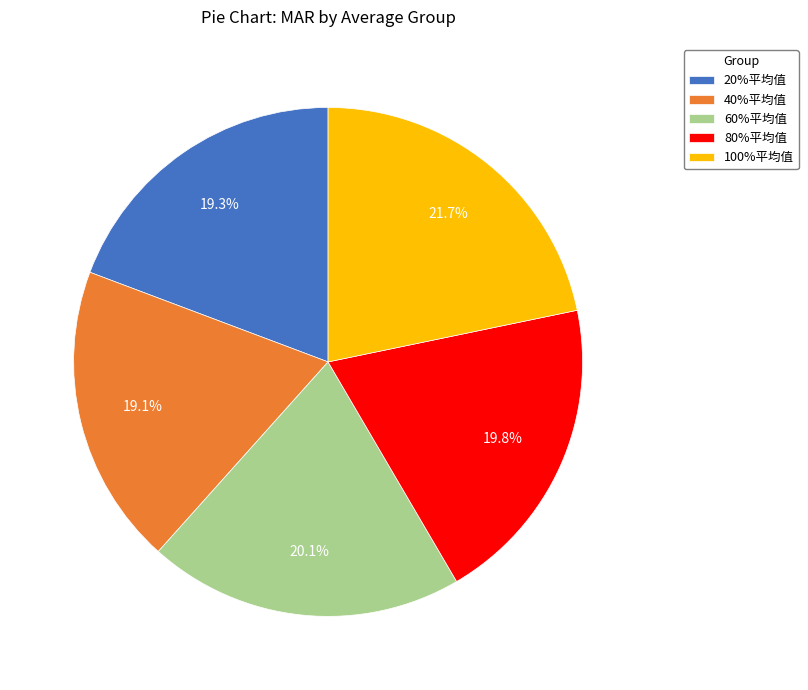

Does 20%平均值 account for over 50% of the chart?

No